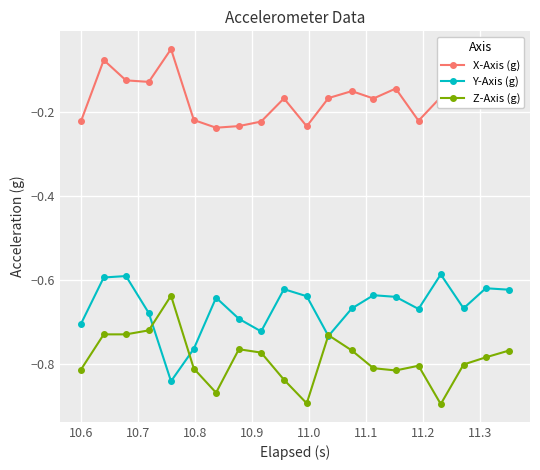

True or false: X-Axis (g) and Z-Axis (g) intersect in this chart.

False